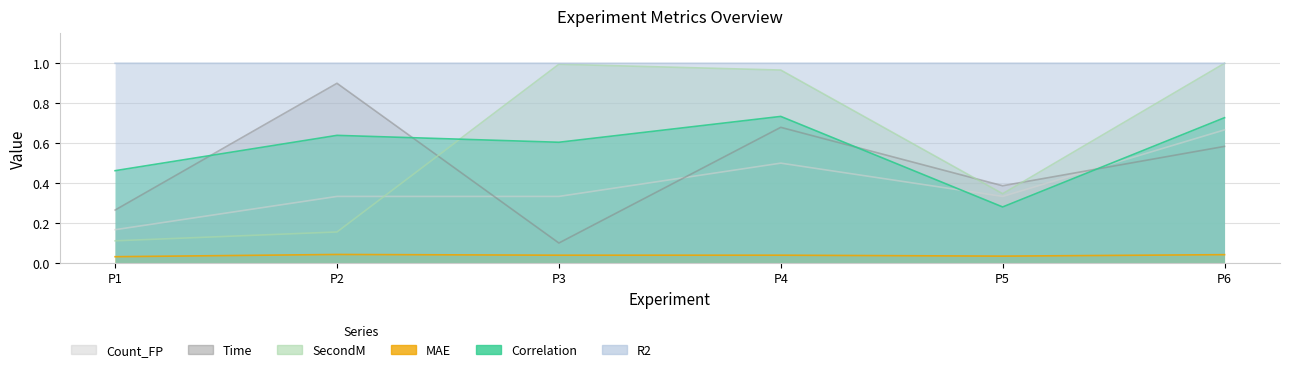

True or false: Time and MAE cross at least once.

False